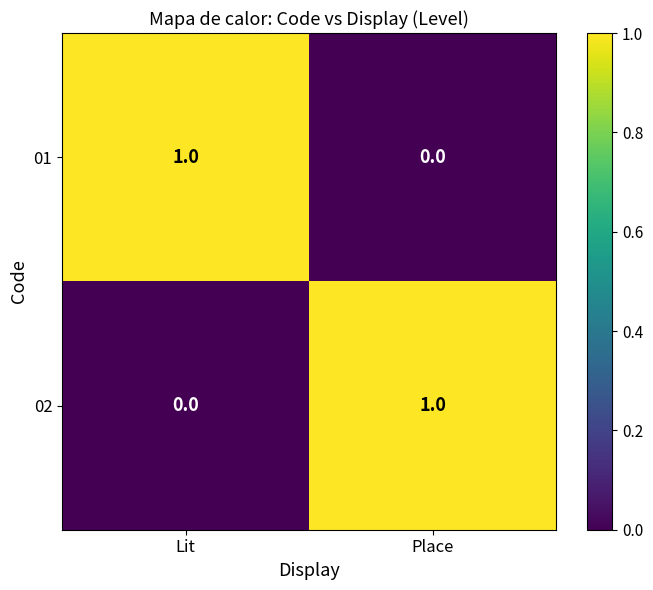

Rank the series at Place from highest to lowest value.

02, 01